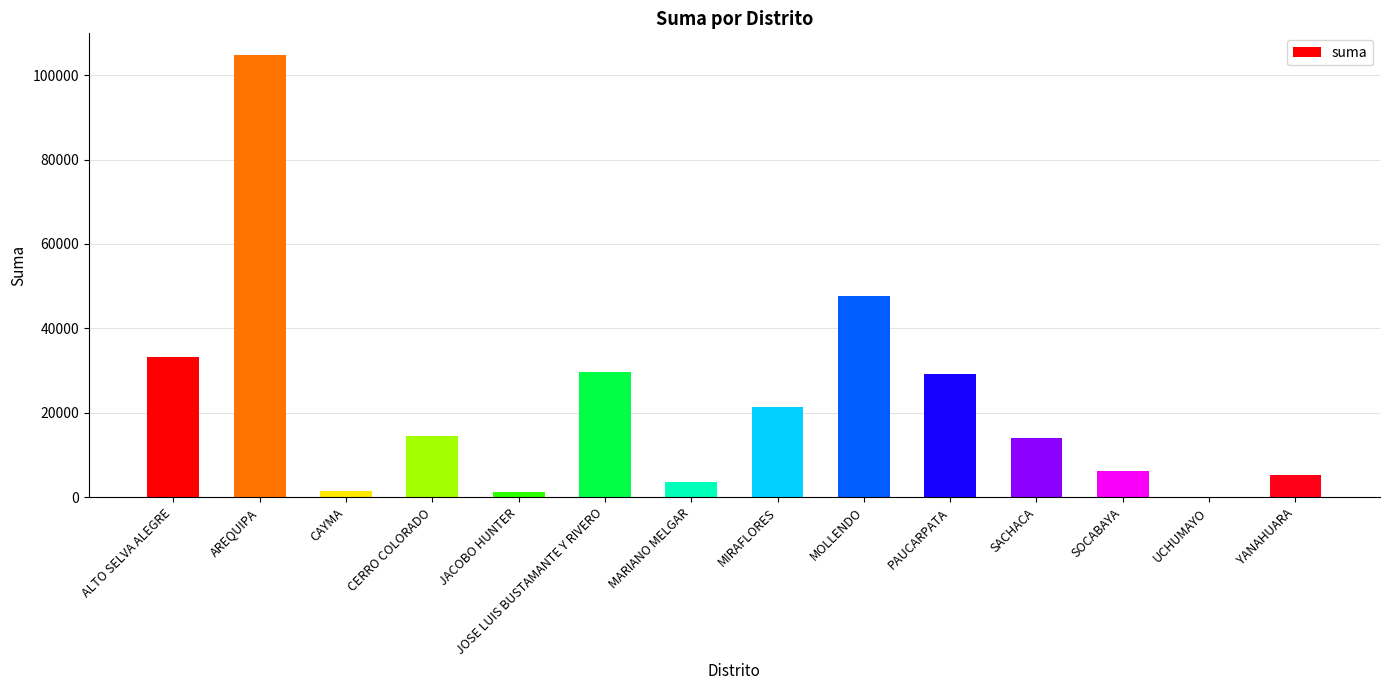

What is the sum of all values?

311945.0